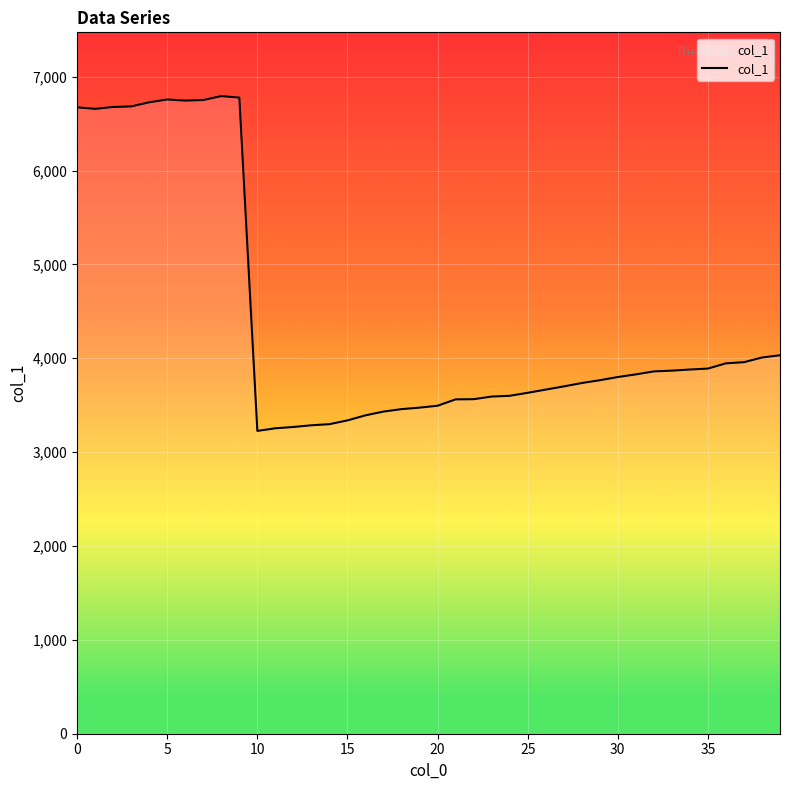

What is the minimum value shown in the chart?

3226